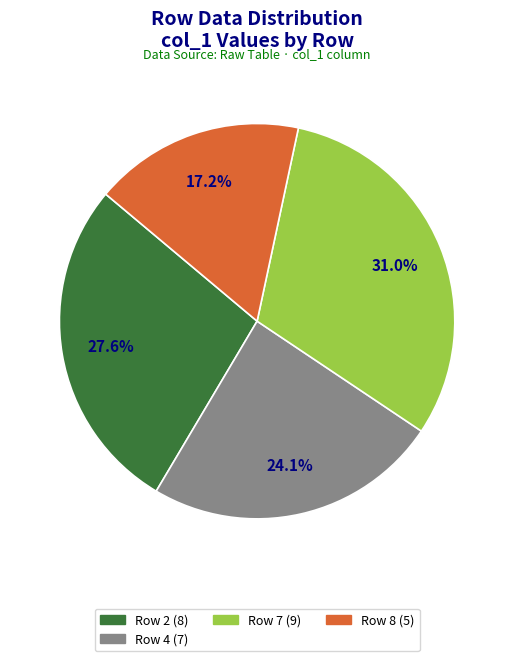

Is there any slice that represents more than half of the pie?

No